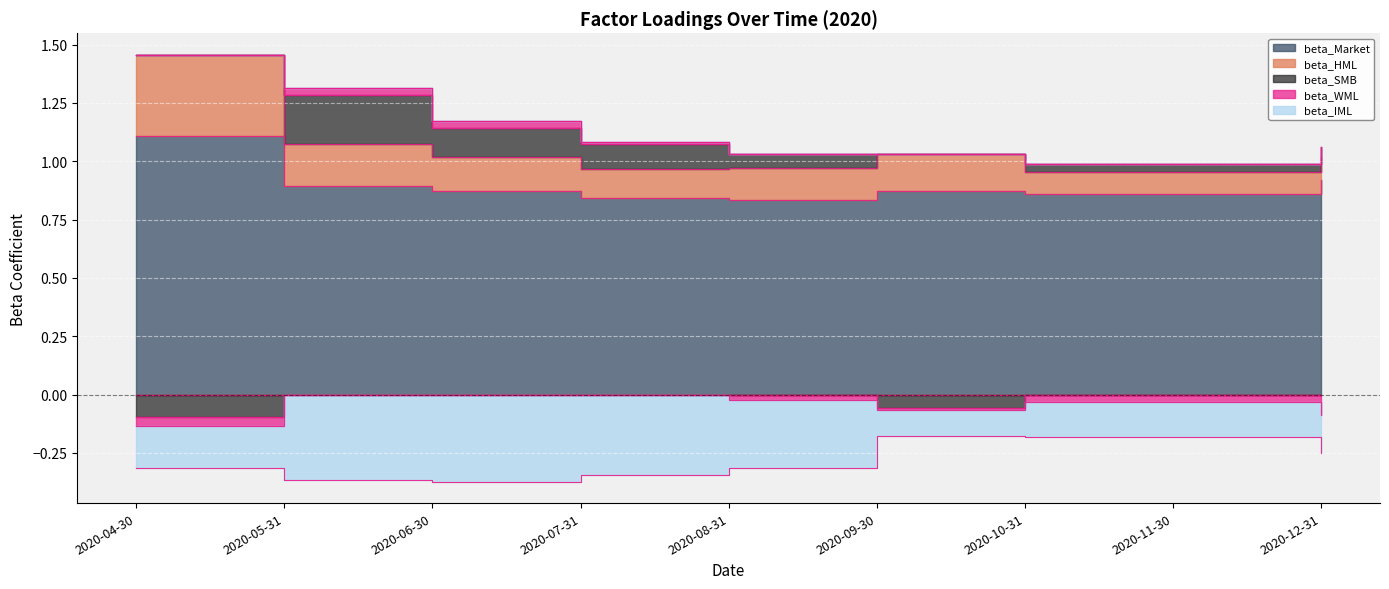

Between 2020-04-30 and 2020-09-30, which is larger?

2020-04-30